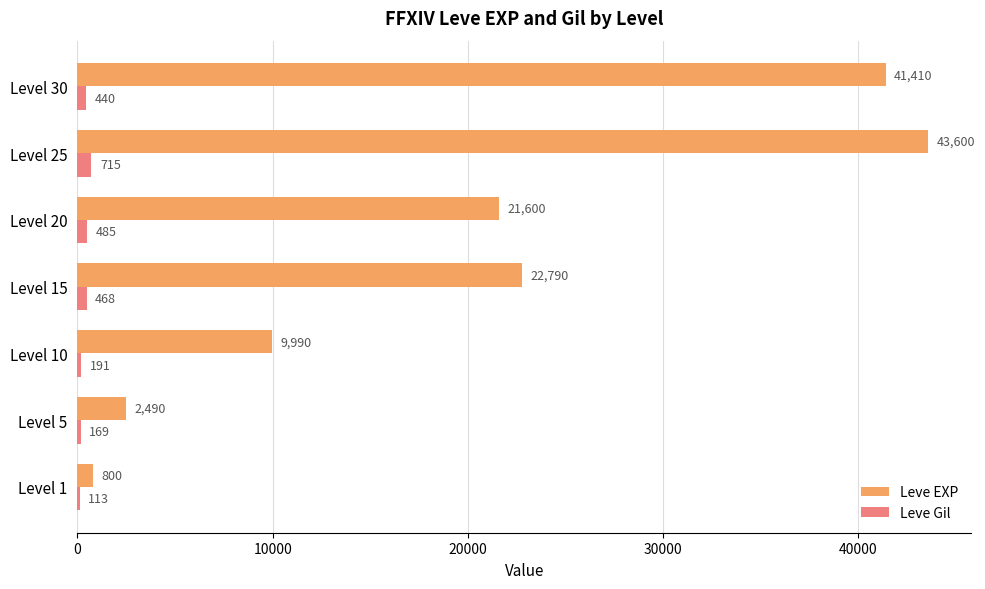

What value does the Leve EXP series have at Level 1, to the nearest 100?

800